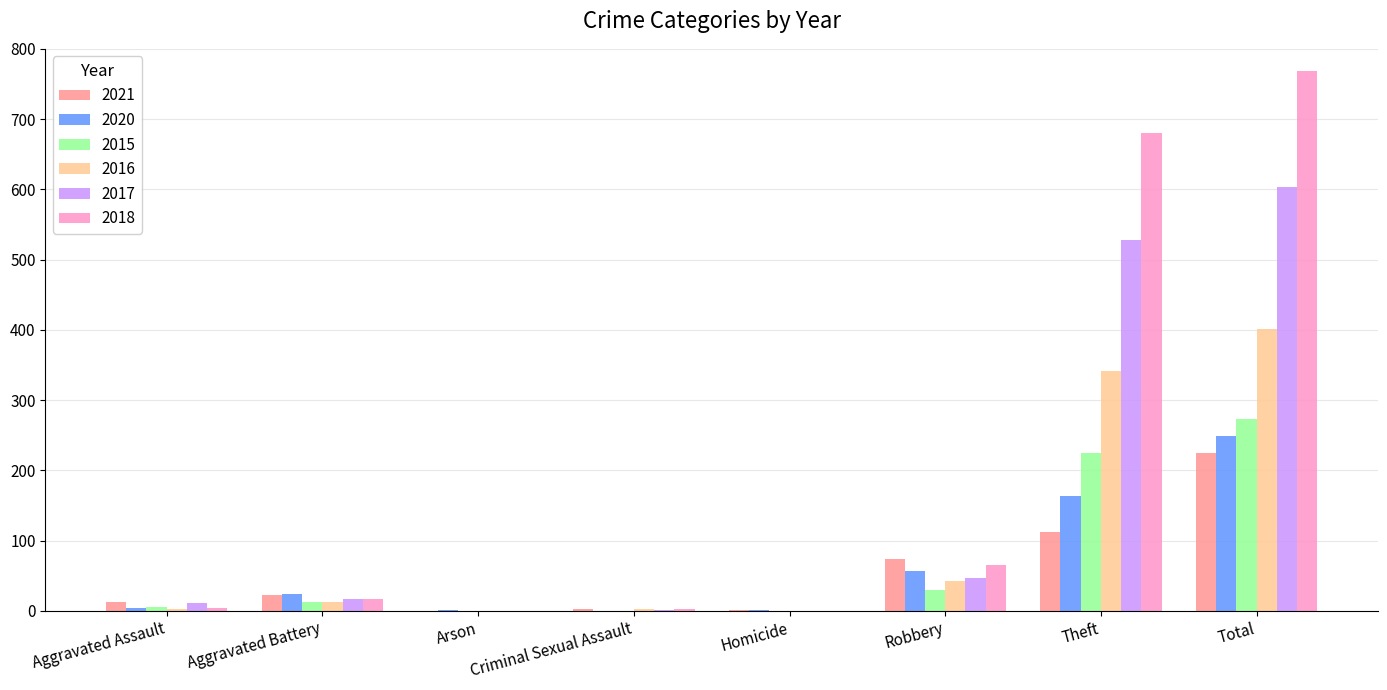

Is the value of 2015 at Theft greater than the value of 2017 at Aggravated Assault?

Yes